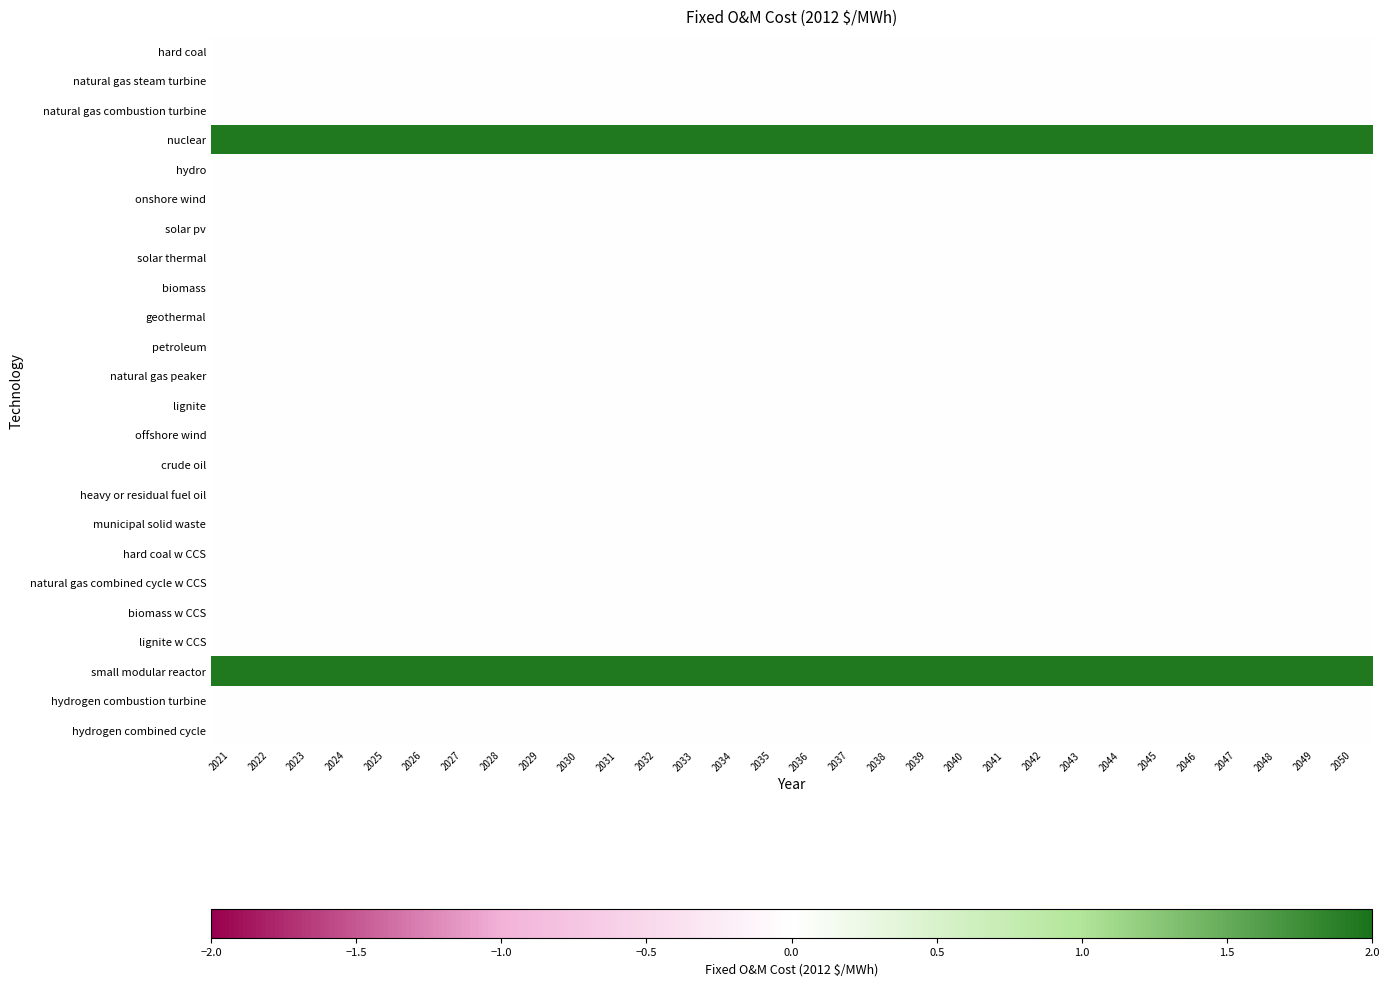

Rank the series at 2028 from lowest to highest value.

hard coal, natural gas steam turbine, natural gas combustion turbine, hydro, onshore wind, solar pv, solar thermal, biomass, geothermal, petroleum, natural gas peaker, lignite, offshore wind, crude oil, heavy or residual fuel oil, municipal solid waste, hard coal w CCS, natural gas combined cycle w CCS, biomass w CCS, lignite w CCS, hydrogen combustion turbine, hydrogen combined cycle, nuclear, small modular reactor